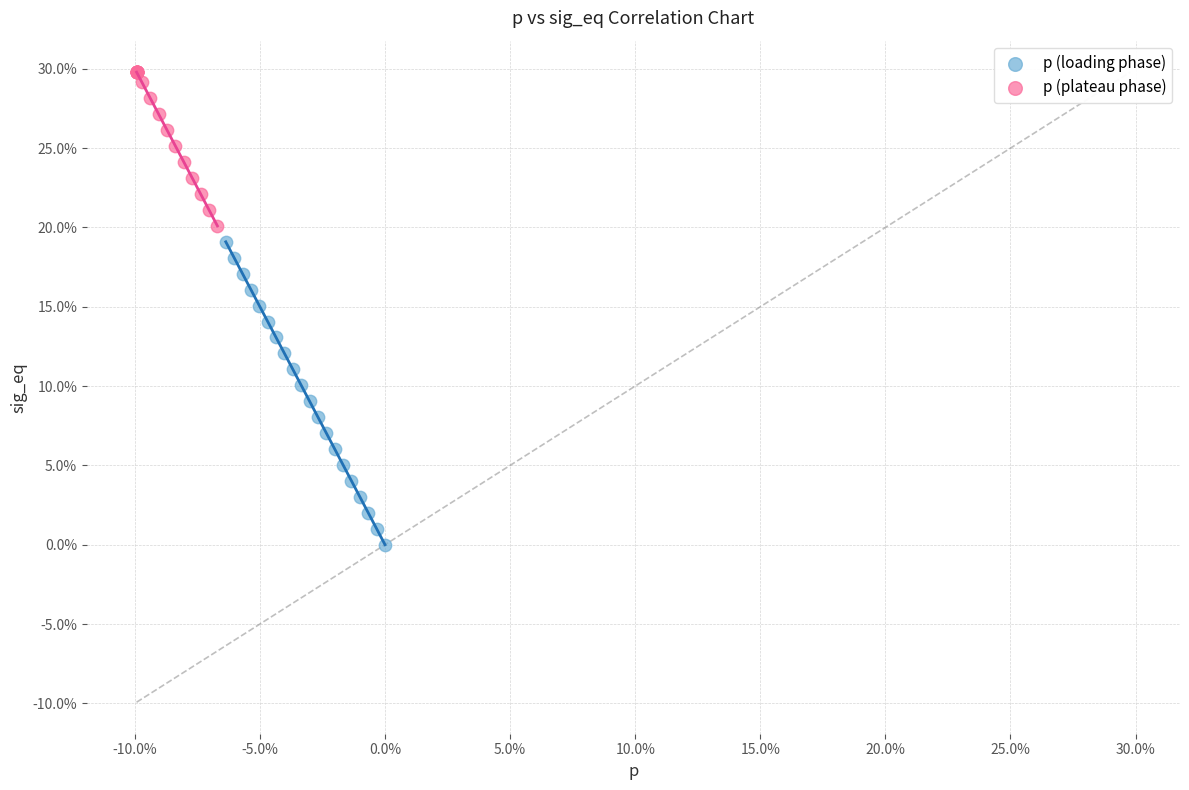

Which series has the widest spread of Y values?

p (loading phase)